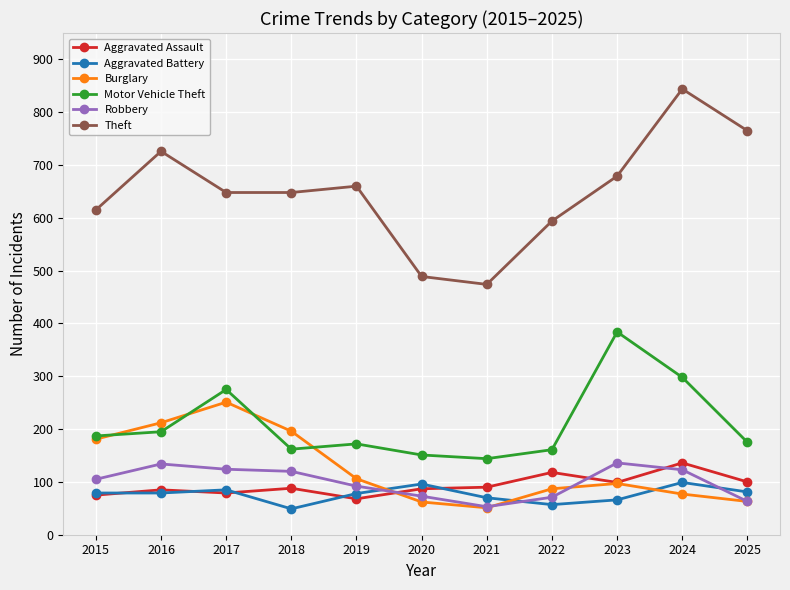

What is the value of the Burglary point at the 5th from the left?

106